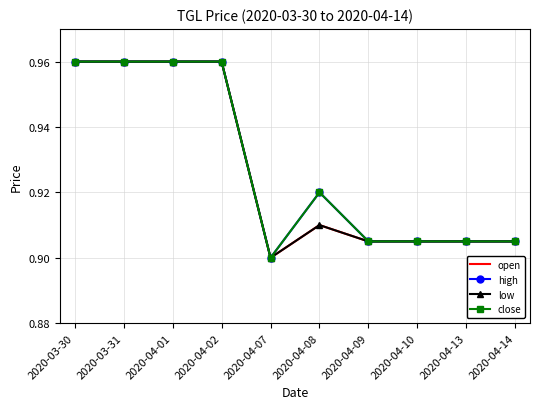

How many categories are shown in the chart?

10